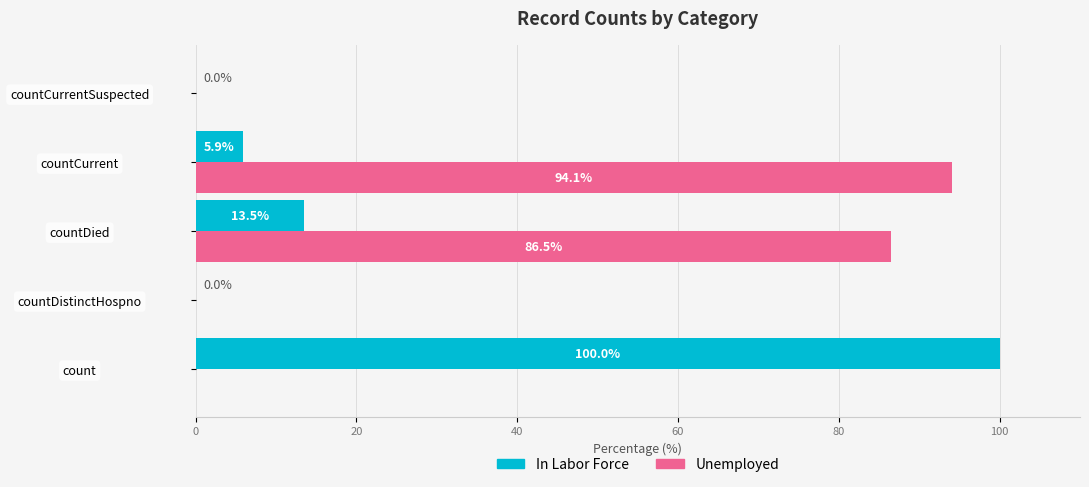

Is the value of In Labor Force at countDied greater than the value of Unemployed at countDistinctHospno?

Yes